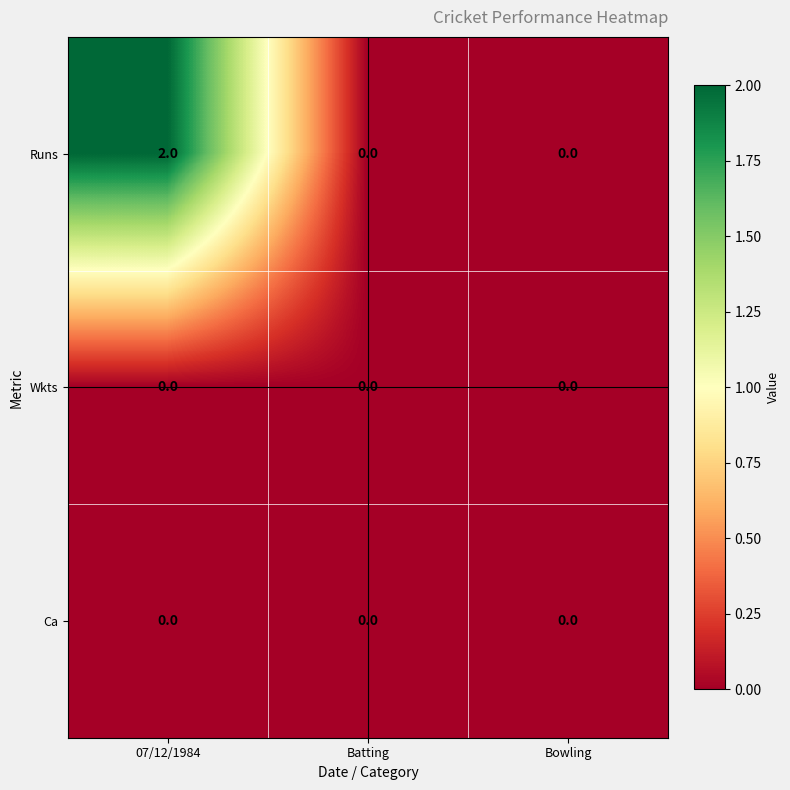

Is it true that Ca equals 0 at 07/12/1984?

True